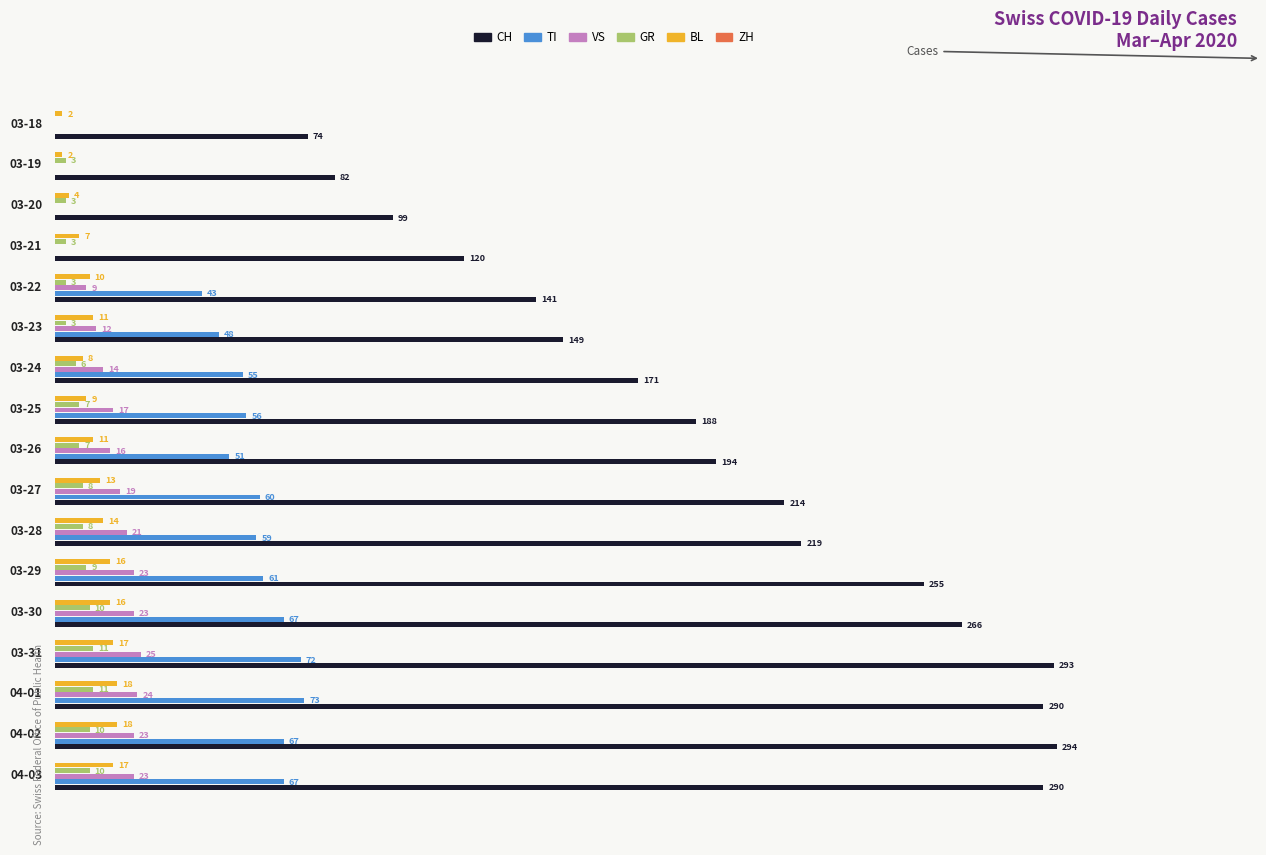

At which category is the sum across all series the highest?

03-31